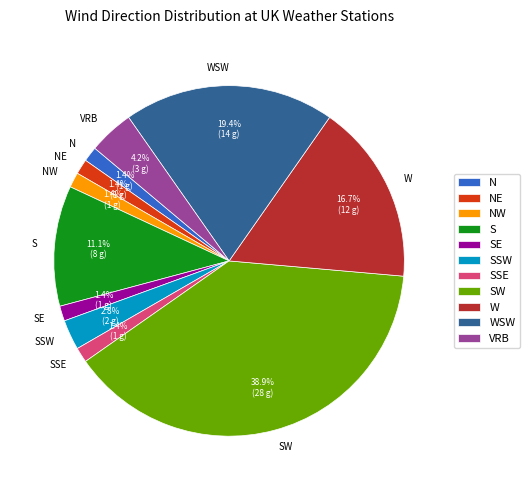

Approximately how many times larger is the value at SSW compared to N?

2.0